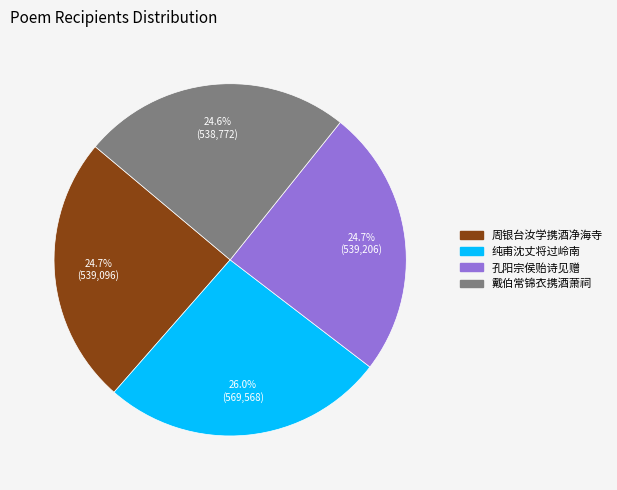

Which category has the biggest portion of the pie?

纯甫沈丈将过岭南